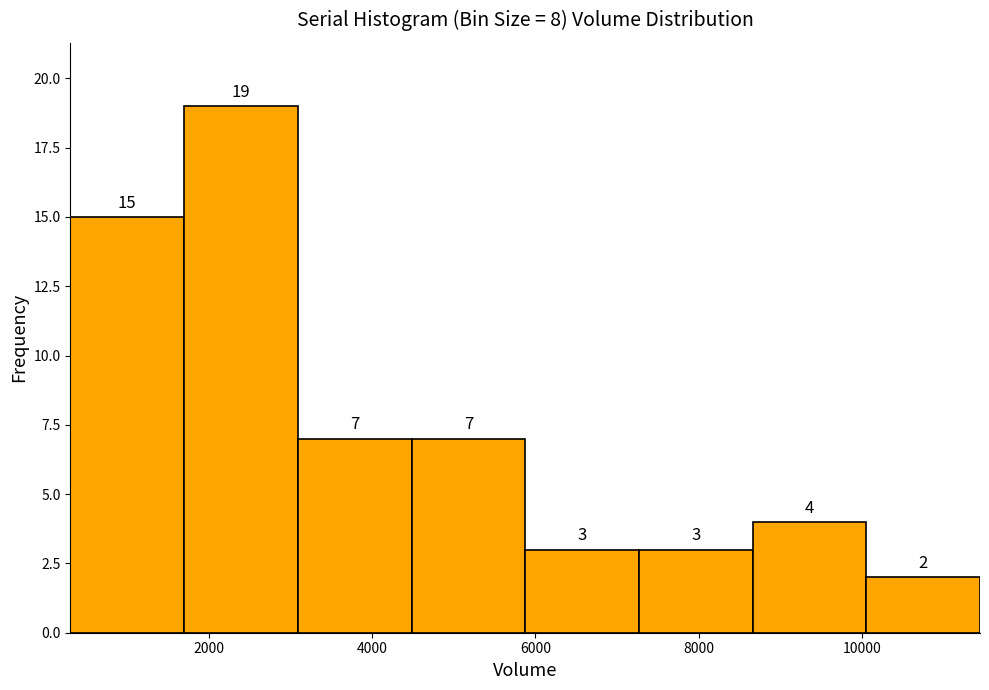

How tall is the bar that spans 1600 to 3000 on the x-axis? The bar edges are not printed on the chart, so give them approximately, as read against the axis.

19